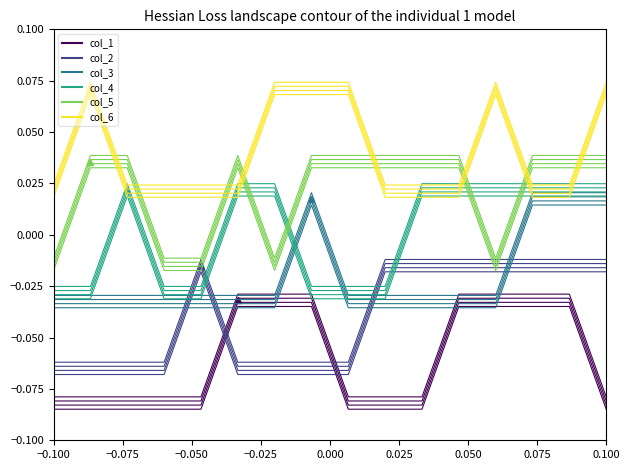

What are all the series names shown in the legend?

col_1, col_2, col_3, col_4, col_5, col_6